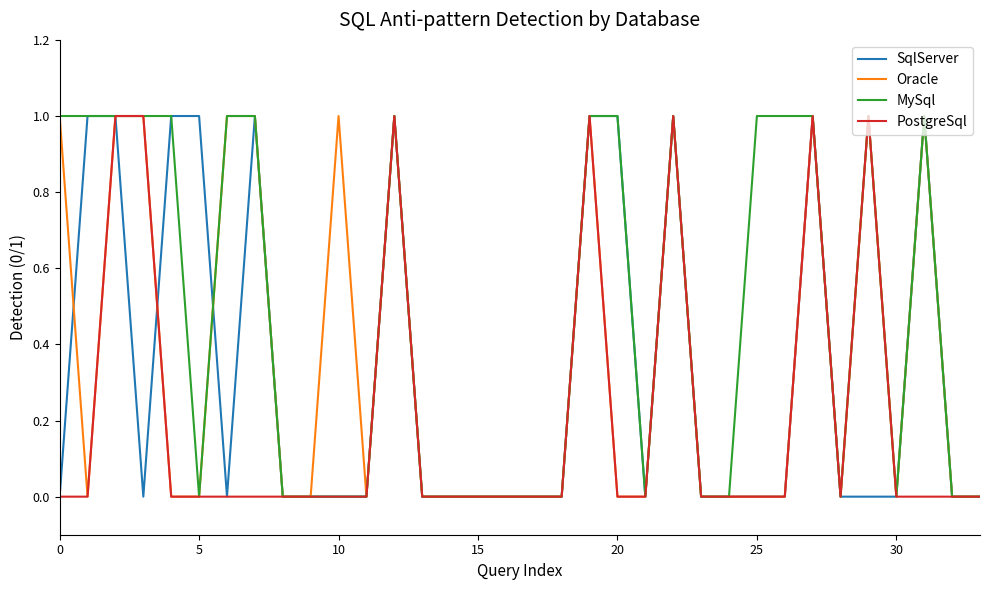

Reading left to right, transcribe all the data shown in this chart.

SqlServer: 0	1	1	0	1	1	0	1	0	0	0	0	1	0	0	0	0	0	0	1	1	0	1	0	0	0	0	1	0	0	0	1	0	0
Oracle: 1	0	1	1	0	0	1	1	0	0	1	0	1	0	0	0	0	0	0	1	0	0	1	0	0	0	0	1	0	1	0	1	0	0
MySql: 1	1	1	1	1	0	1	1	0	0	0	0	1	0	0	0	0	0	0	1	1	0	1	0	0	1	1	1	0	1	0	1	0	0
PostgreSql: 0	0	1	1	0	0	0	0	0	0	0	0	1	0	0	0	0	0	0	1	0	0	1	0	0	0	0	1	0	1	0	0	0	0